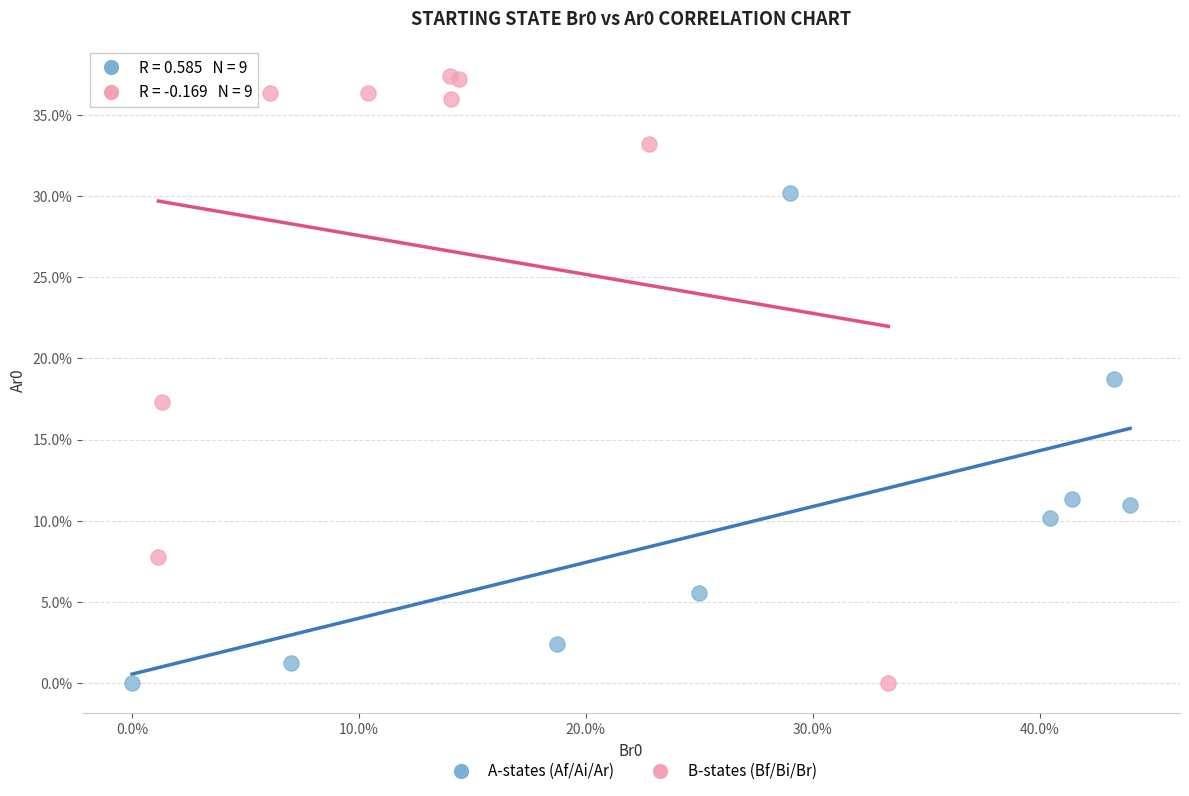

What are all the series names shown in the legend?

A-states (Af/Ai/Ar), B-states (Bf/Bi/Br)